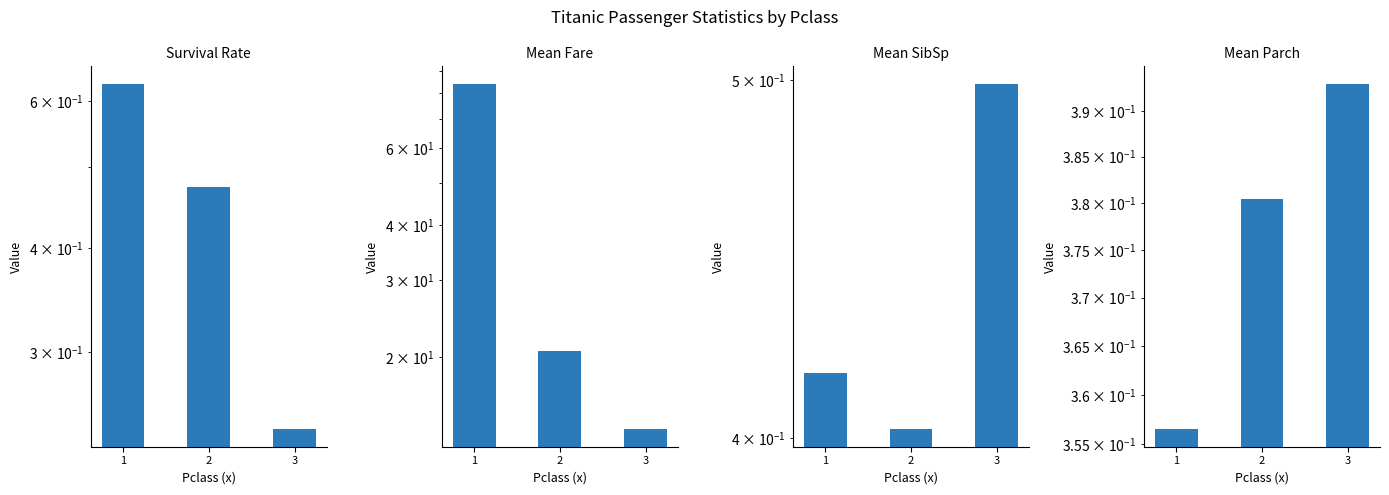

At which label does Mean Parch reach its minimum?

1